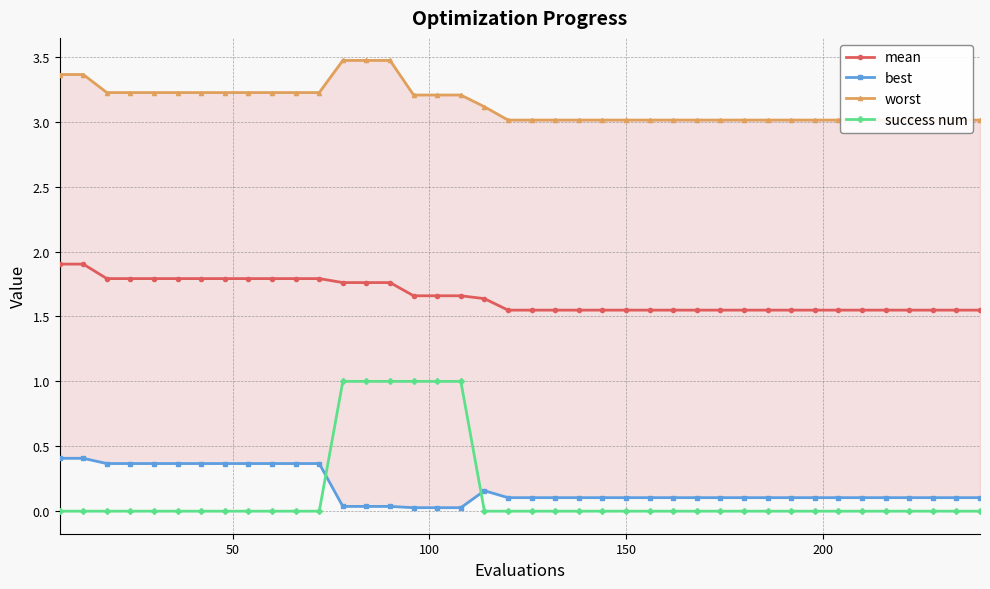

What are all the series names shown in the legend?

mean, best, worst, success num